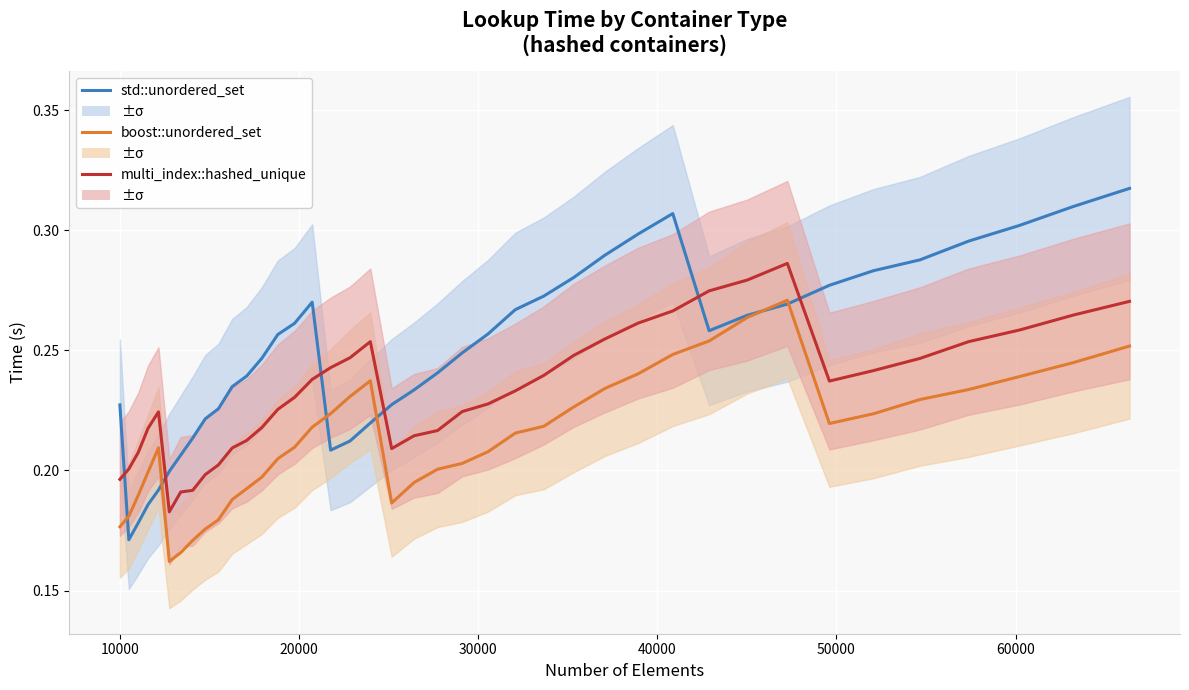

How many series are shown in this chart?

3